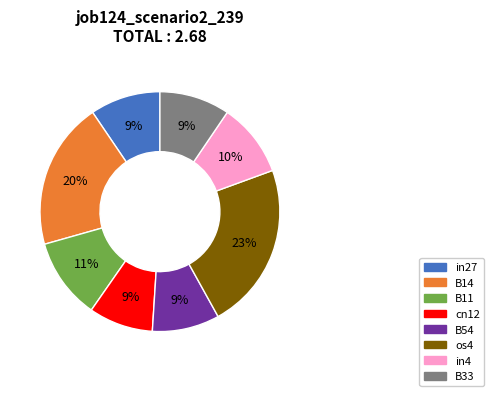

Does in27 represent more than half of the total?

No